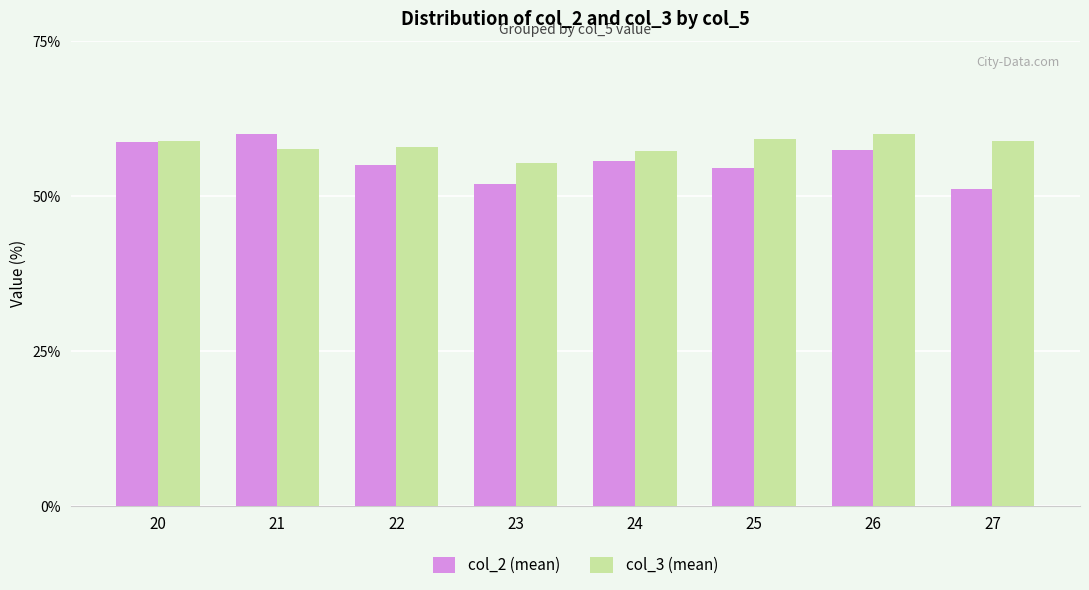

What is the sum of all col_3 (mean) values?

465.4